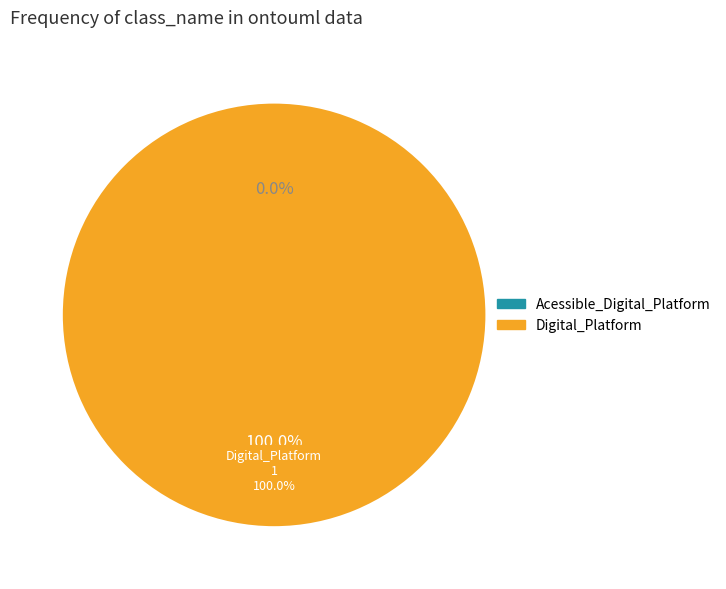

To the nearest percent, what is the combined percentage of Acessible_Digital_Platform and Digital_Platform?

100%